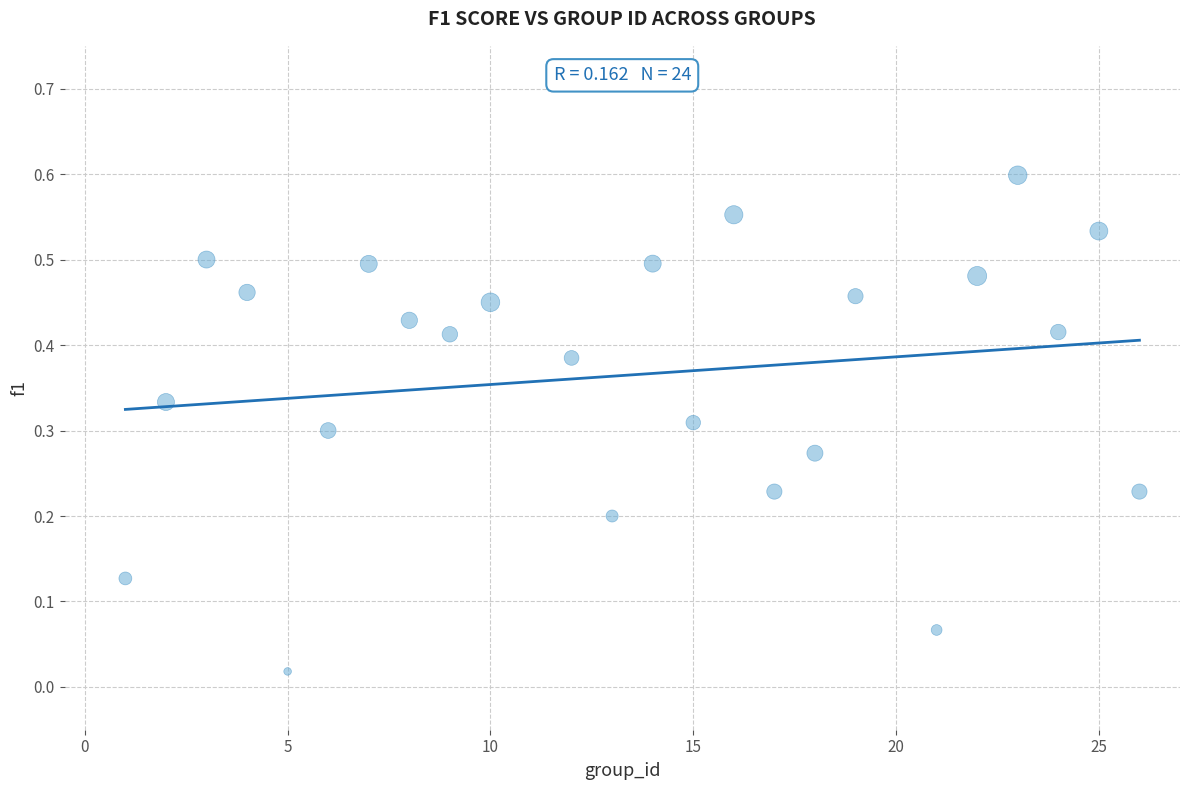

What is the range of X values (max minus min)?

25.0